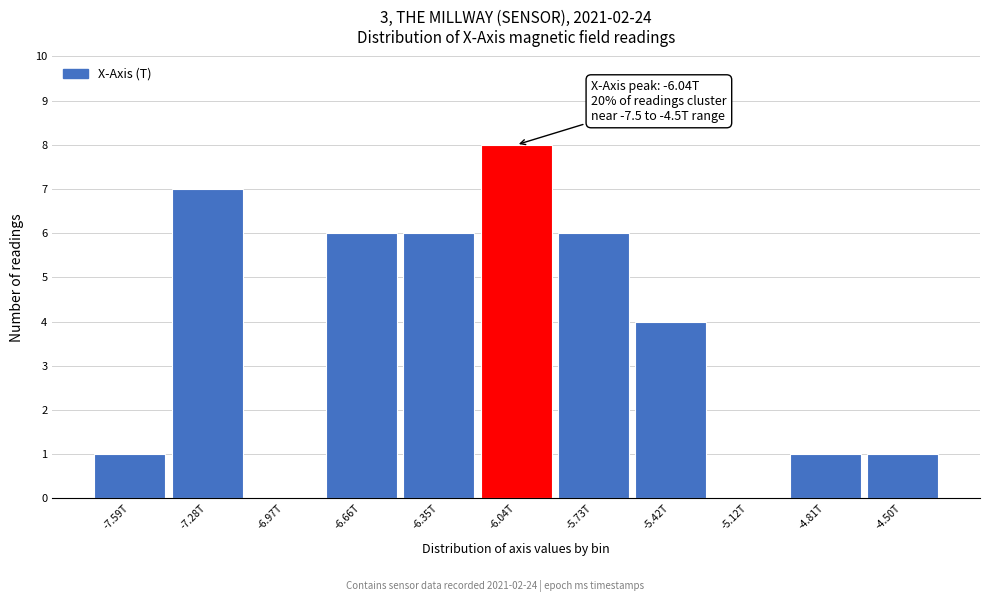

Reading left to right, list all the values displayed in this chart.

-7.59T=1	-7.28T=7	-6.97T=0	-6.66T=6	-6.35T=6	-6.04T=8	-5.73T=6	-5.42T=4	-5.12T=0	-4.81T=1	-4.50T=1